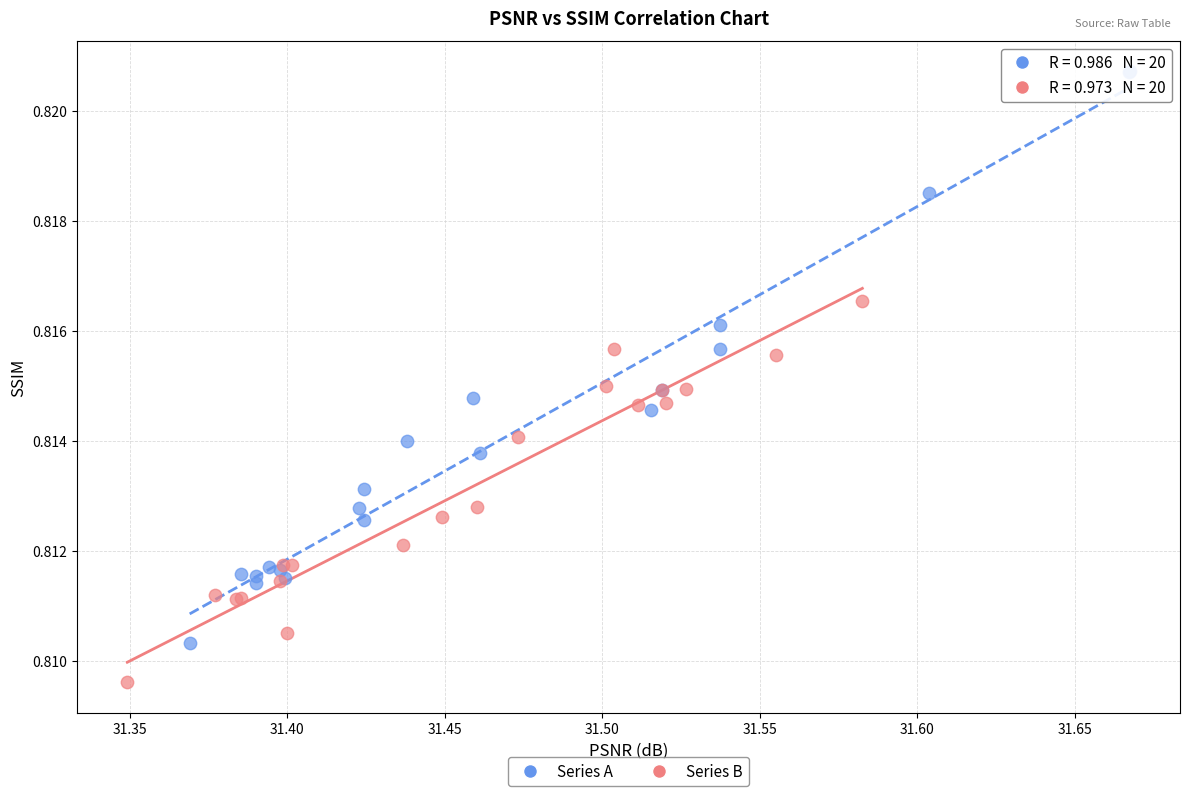

Which series contains the highest Y value?

Series A